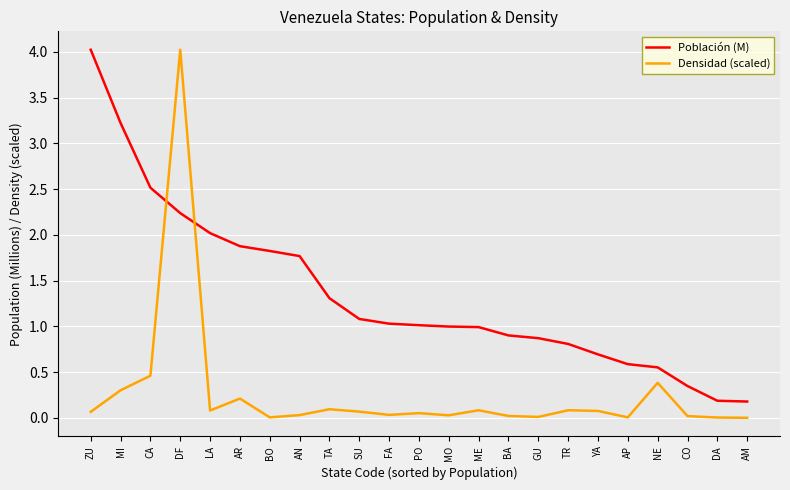

How many times do Densidad (scaled) and Población (M) cross each other?

2